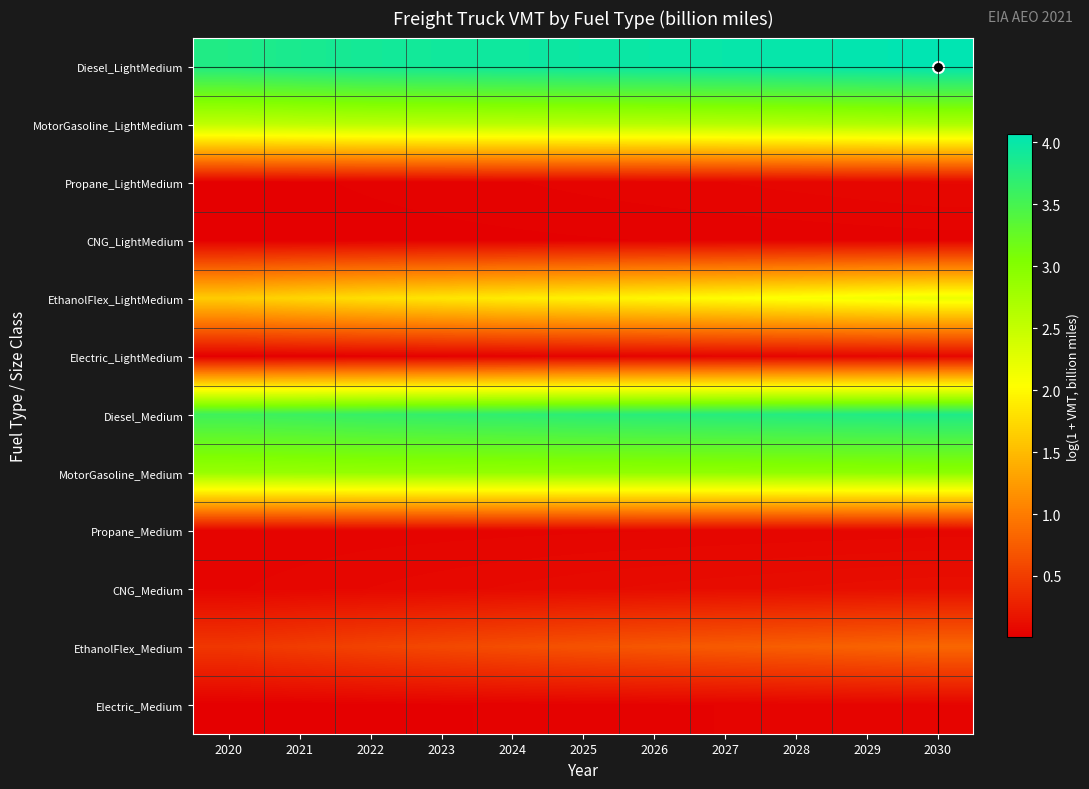

Reading left to right, what are all the values shown in this chart?

Diesel_LightMedium: 2020=3.8	2021=3.9	2022=3.9	2023=3.9	2024=4.0	2025=4.0	2026=4.0	2027=4.0	2028=4.0	2029=4.0	2030=4.1
MotorGasoline_LightMedium: 2020=2.5	2021=2.6	2022=2.6	2023=2.6	2024=2.6	2025=2.6	2026=2.6	2027=2.6	2028=2.7	2029=2.7	2030=2.7
Propane_LightMedium: 2020=0.0	2021=0.0	2022=0.0	2023=0.0	2024=0.0	2025=0.0	2026=0.0	2027=0.1	2028=0.1	2029=0.1	2030=0.1
CNG_LightMedium: 2020=0.0	2021=0.0	2022=0.0	2023=0.0	2024=0.0	2025=0.0	2026=0.0	2027=0.0	2028=0.0	2029=0.0	2030=0.0
EthanolFlex_LightMedium: 2020=1.6	2021=1.7	2022=1.8	2023=1.8	2024=1.9	2025=1.9	2026=2.0	2027=2.0	2028=2.1	2029=2.1	2030=2.2
Electric_LightMedium: 2020=0.0	2021=0.0	2022=0.0	2023=0.0	2024=0.0	2025=0.0	2026=0.0	2027=0.0	2028=0.1	2029=0.1	2030=0.1
Diesel_Medium: 2020=3.6	2021=3.6	2022=3.6	2023=3.7	2024=3.7	2025=3.7	2026=3.7	2027=3.8	2028=3.8	2029=3.8	2030=3.8
MotorGasoline_Medium: 2020=2.9	2021=2.9	2022=2.9	2023=2.9	2024=2.9	2025=2.9	2026=2.9	2027=2.9	2028=2.9	2029=2.9	2030=2.9
Propane_Medium: 2020=0.0	2021=0.0	2022=0.0	2023=0.0	2024=0.0	2025=0.1	2026=0.1	2027=0.1	2028=0.1	2029=0.1	2030=0.1
CNG_Medium: 2020=0.1	2021=0.1	2022=0.1	2023=0.1	2024=0.1	2025=0.1	2026=0.1	2027=0.1	2028=0.1	2029=0.1	2030=0.1
EthanolFlex_Medium: 2020=0.4	2021=0.5	2022=0.5	2023=0.6	2024=0.6	2025=0.7	2026=0.7	2027=0.7	2028=0.8	2029=0.8	2030=0.8
Electric_Medium: 2020=0.0	2021=0.0	2022=0.0	2023=0.0	2024=0.0	2025=0.0	2026=0.0	2027=0.0	2028=0.0	2029=0.0	2030=0.1